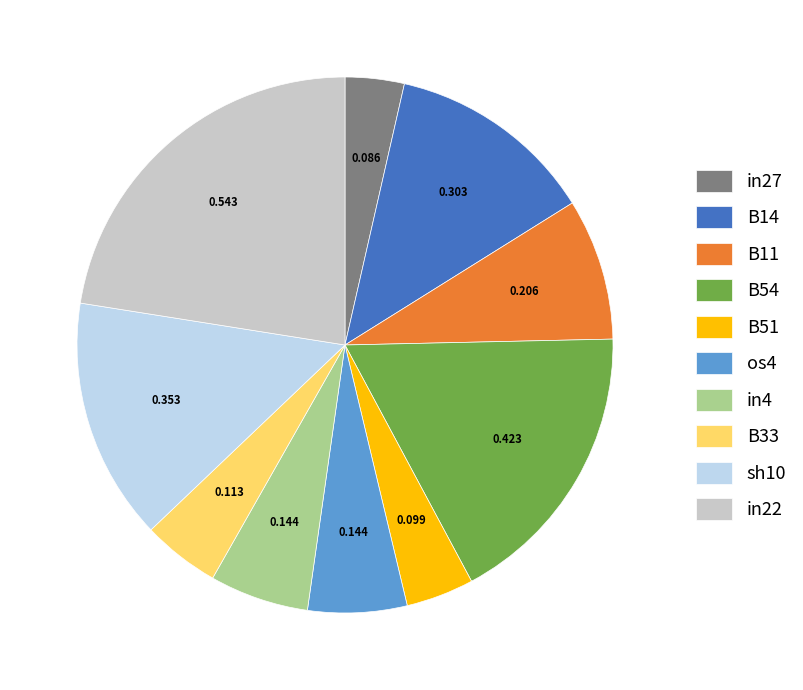

Count the number of slices in the pie.

10